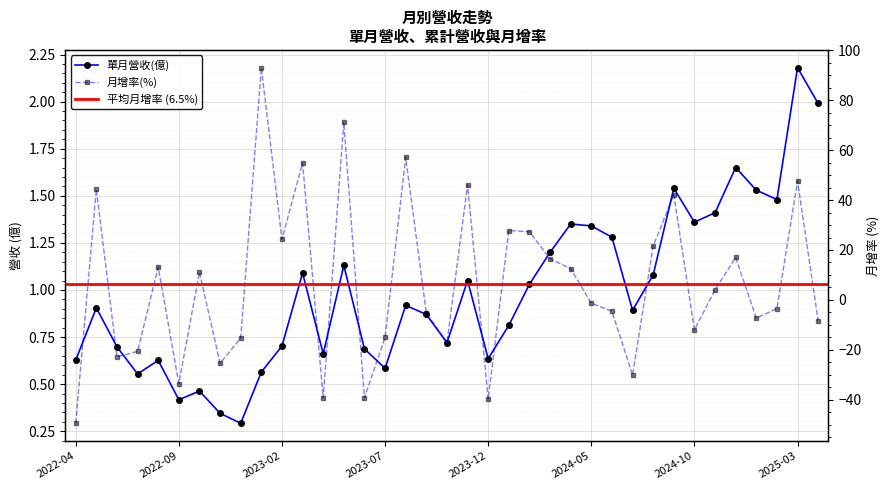

Between 2024-05 and 2023-04, which is larger?

2024-05